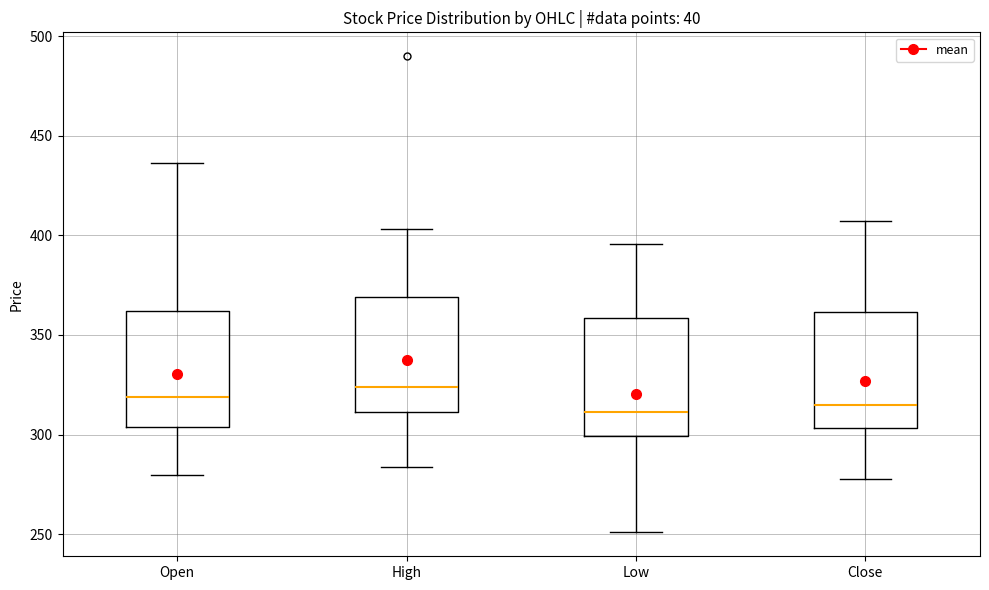

Reading left to right, read every box against the y-axis: the position of its median line, the range the box covers, and the ends of its whiskers. The values are not printed on the chart, so give them approximately, as read against the axis.

Open: median 320, box 305 to 360, whiskers 280 to 435
High: median 325, box 310 to 370, whiskers 285 to 405
Low: median 310, box 300 to 360, whiskers 250 to 395
Close: median 315, box 305 to 360, whiskers 280 to 405